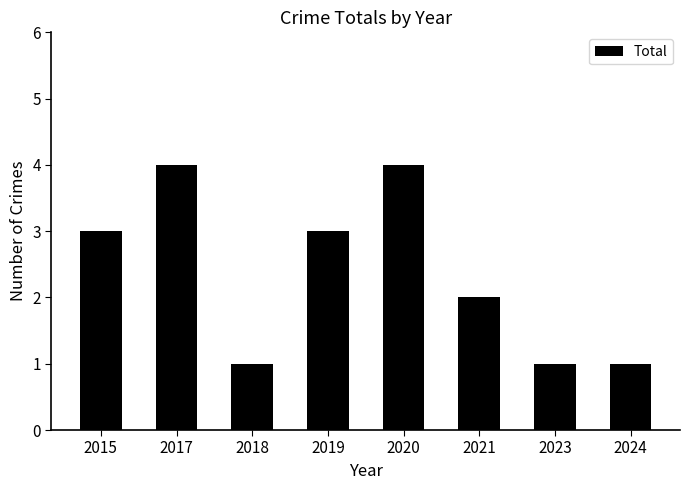

What is the difference between the values at 2021 and 2020?

2